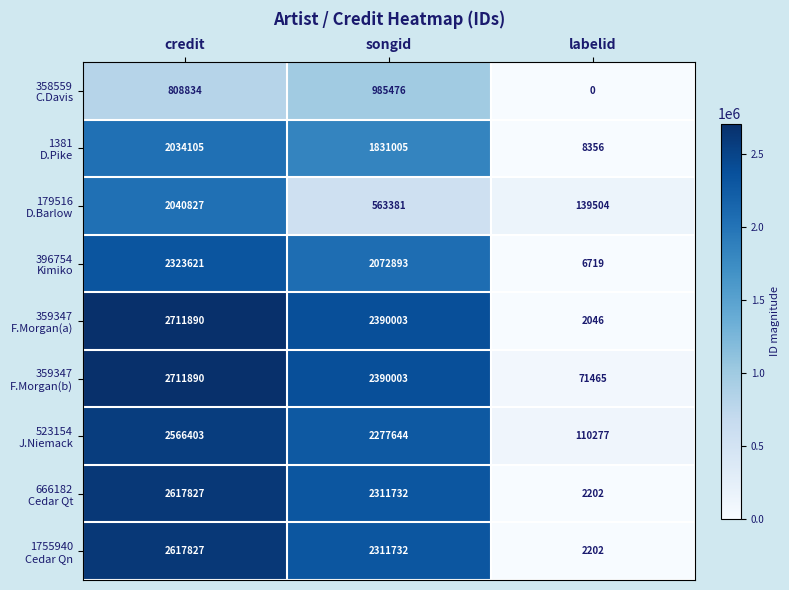

At which category is the sum across all series the highest?

credit